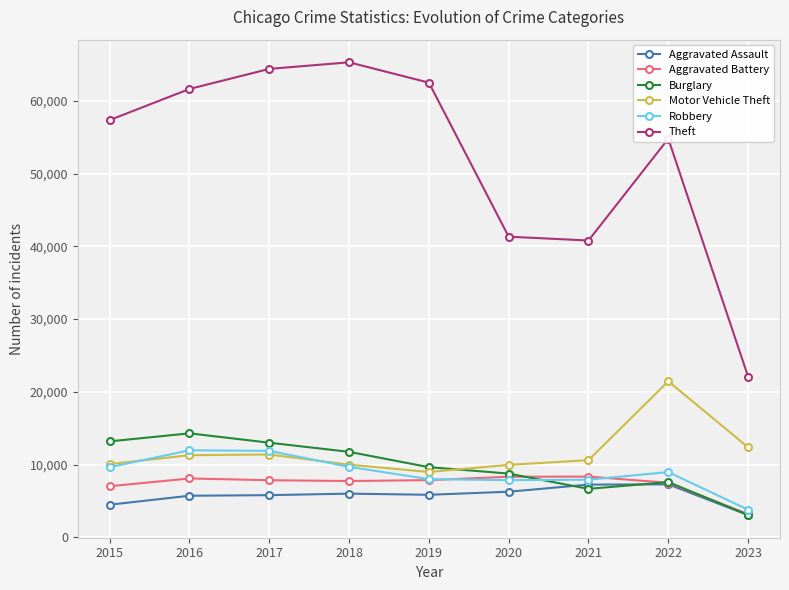

At which label does Theft reach its minimum?

2023